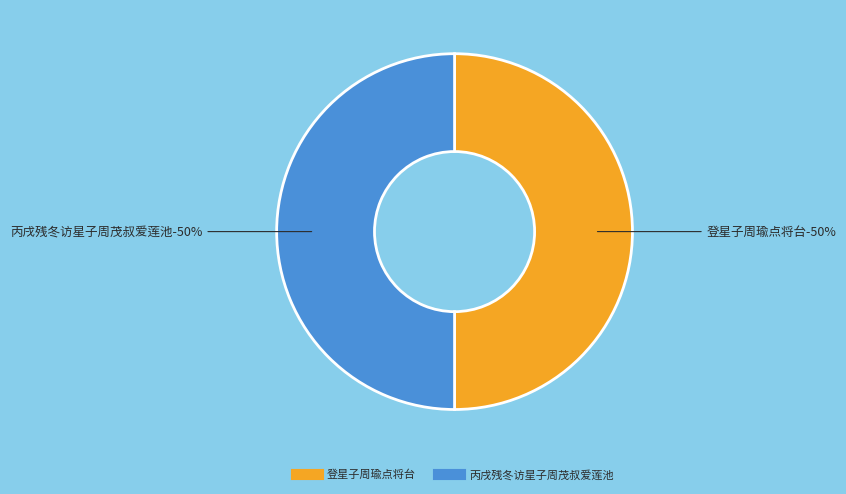

How many slices are in this pie chart?

2